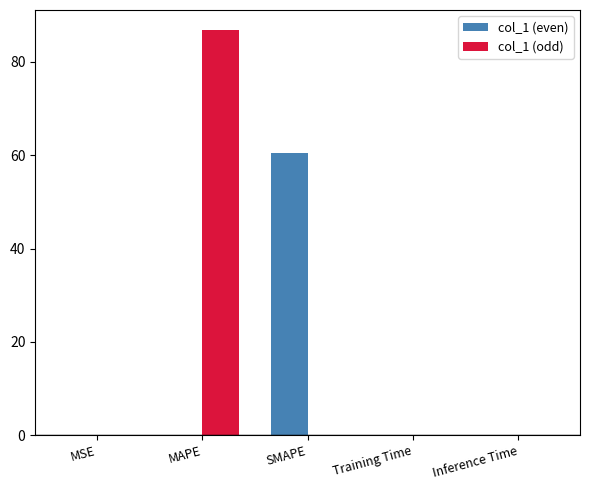

The value of col_1 (odd) at SMAPE is -36.6. True or false?

False